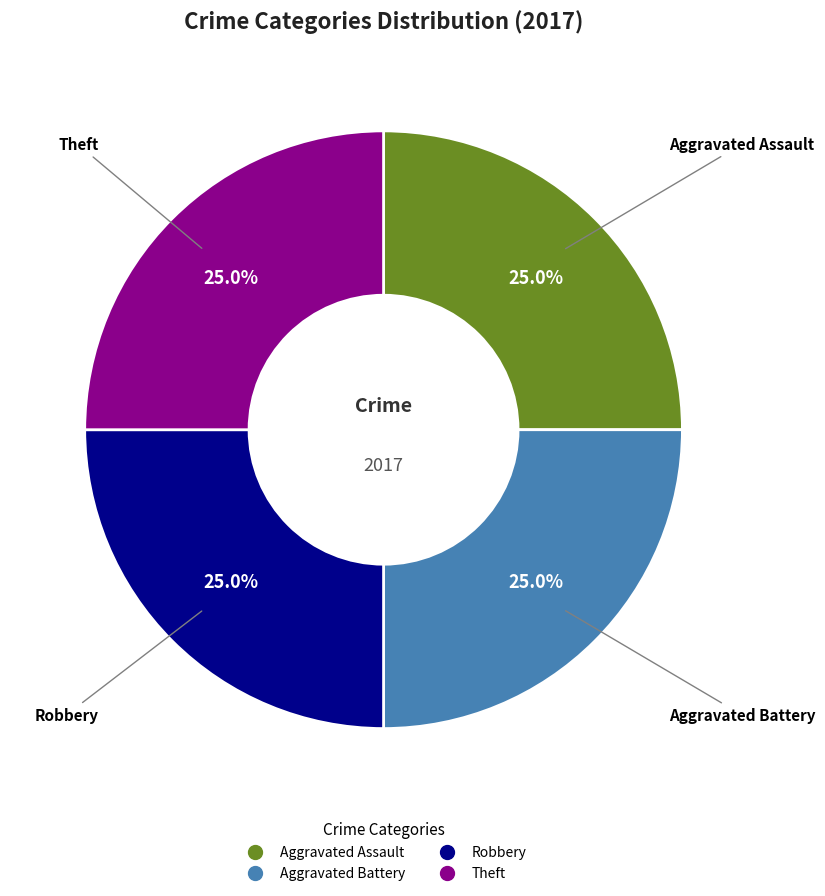

Is there a majority slice in this chart?

No